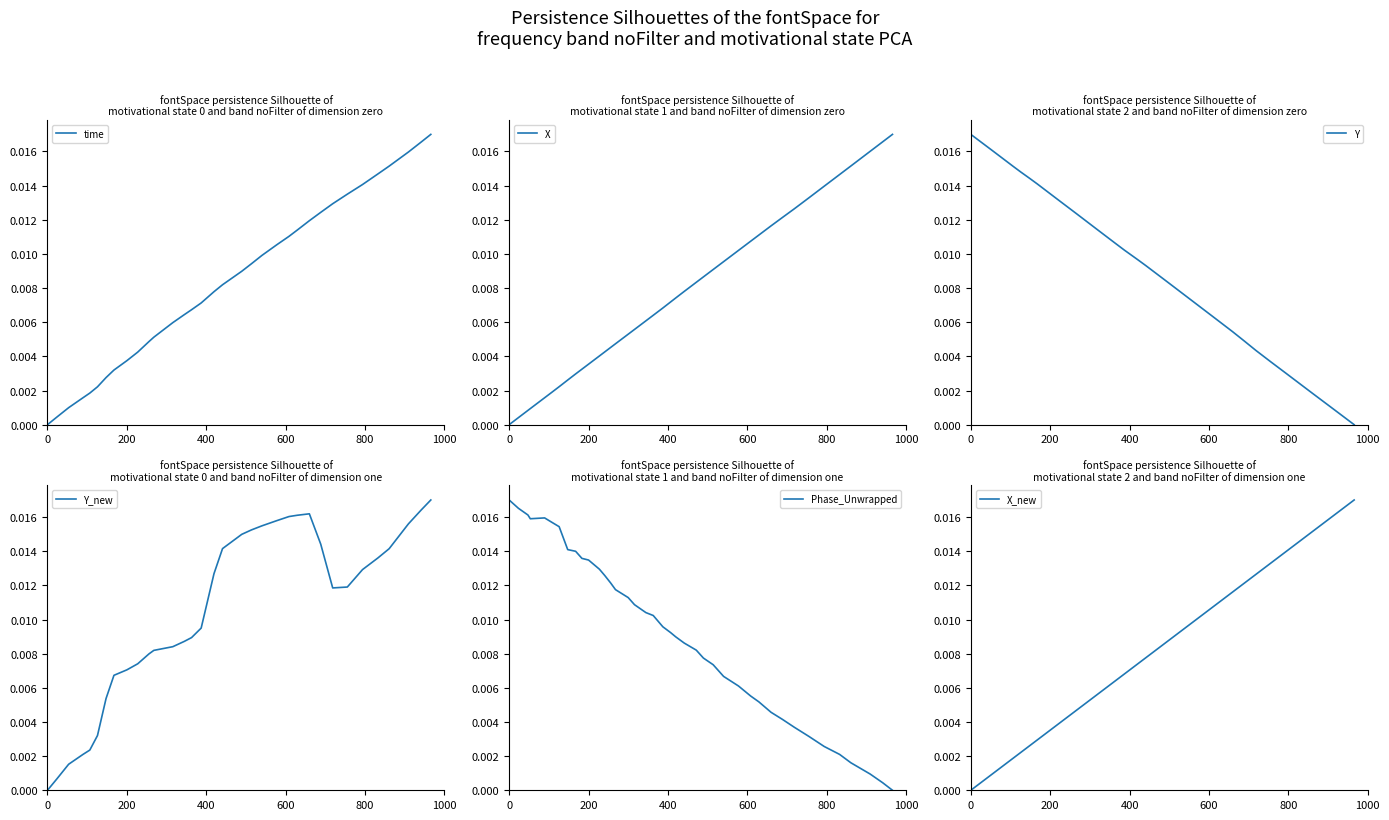

How many lines are shown in the chart?

6